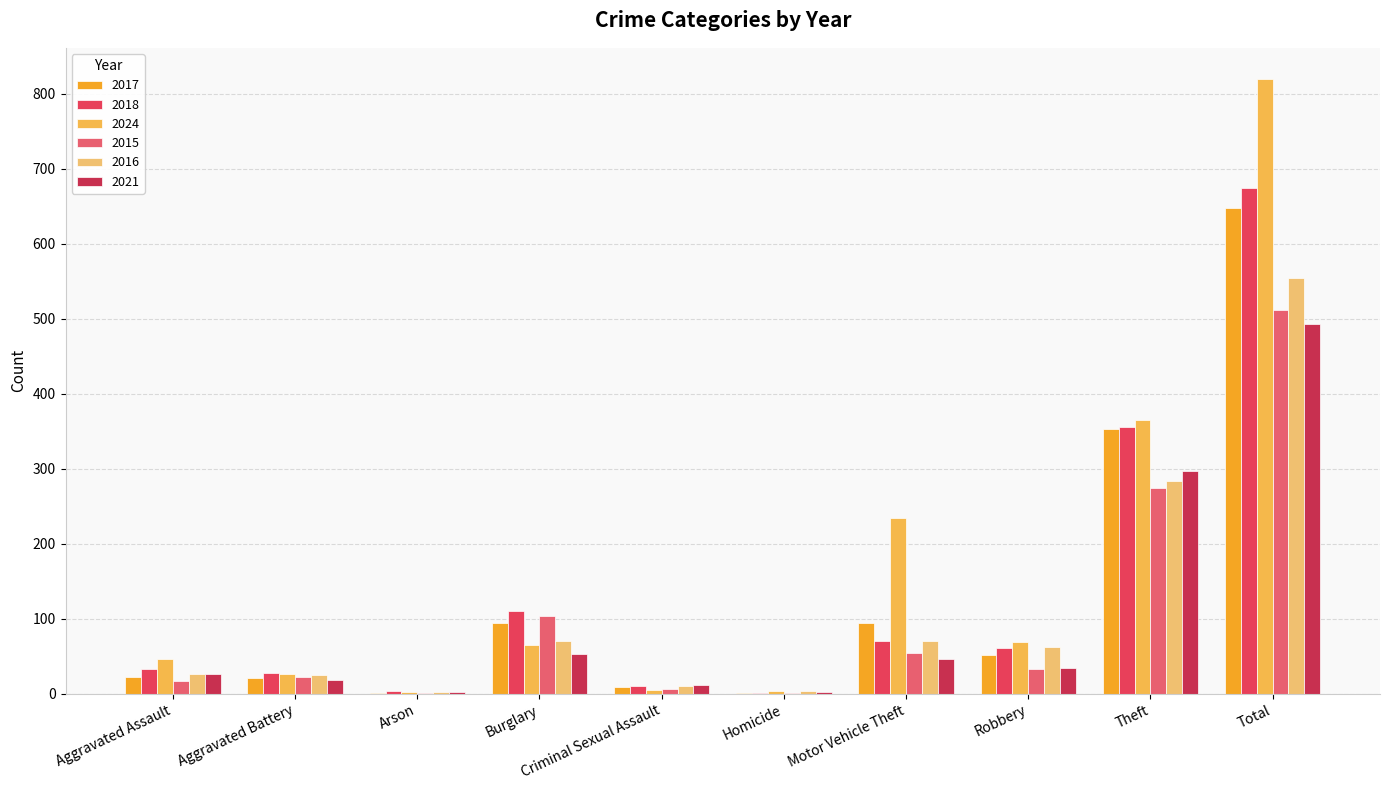

Count the number of categories in the chart.

10